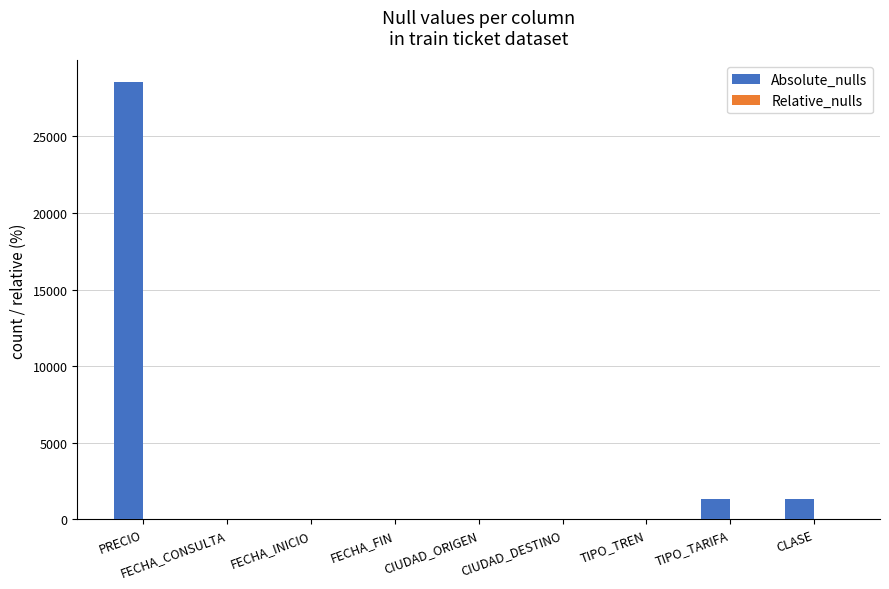

Which series has the largest total across all categories?

Absolute_nulls